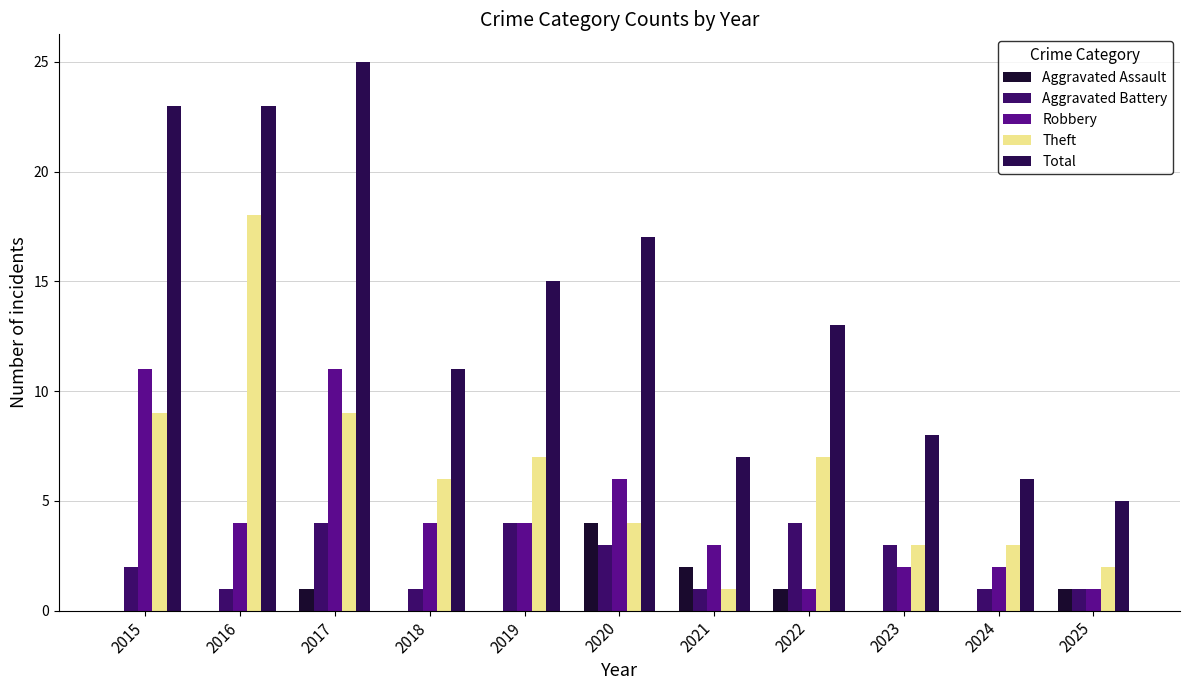

Reading left to right, transcribe all the data shown in this chart.

Aggravated Assault: 2015=0	2016=0	2017=1	2018=0	2019=0	2020=4	2021=2	2022=1	2023=0	2024=0	2025=1
Aggravated Battery: 2015=2	2016=1	2017=4	2018=1	2019=4	2020=3	2021=1	2022=4	2023=3	2024=1	2025=1
Robbery: 2015=11	2016=4	2017=11	2018=4	2019=4	2020=6	2021=3	2022=1	2023=2	2024=2	2025=1
Theft: 2015=9	2016=18	2017=9	2018=6	2019=7	2020=4	2021=1	2022=7	2023=3	2024=3	2025=2
Total: 2015=23	2016=23	2017=25	2018=11	2019=15	2020=17	2021=7	2022=13	2023=8	2024=6	2025=5